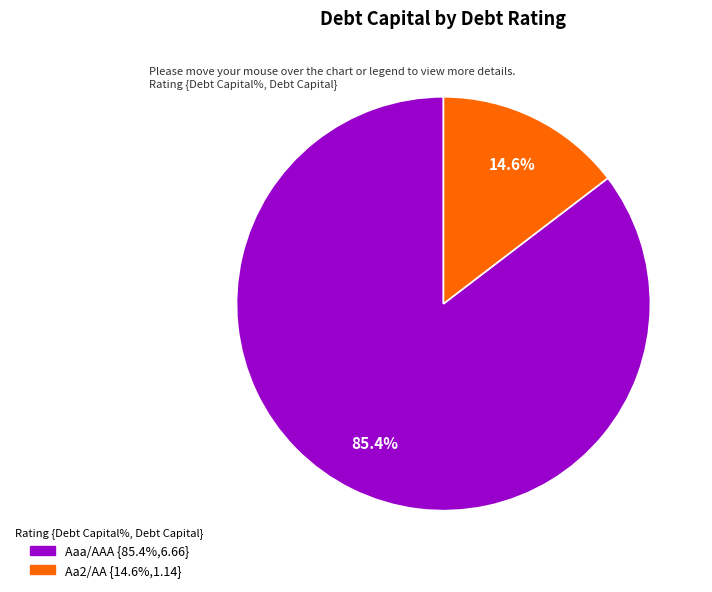

Does any single category account for the majority?

Yes